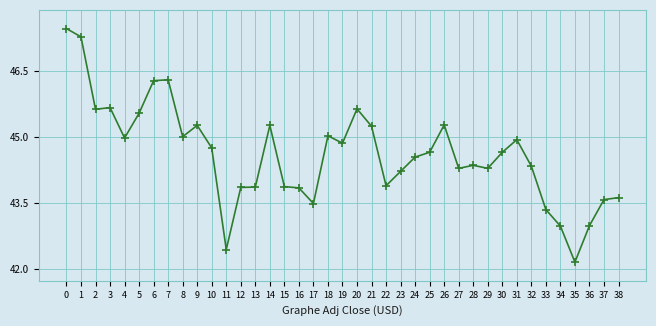

Which label corresponds to the smallest value in the chart?

35